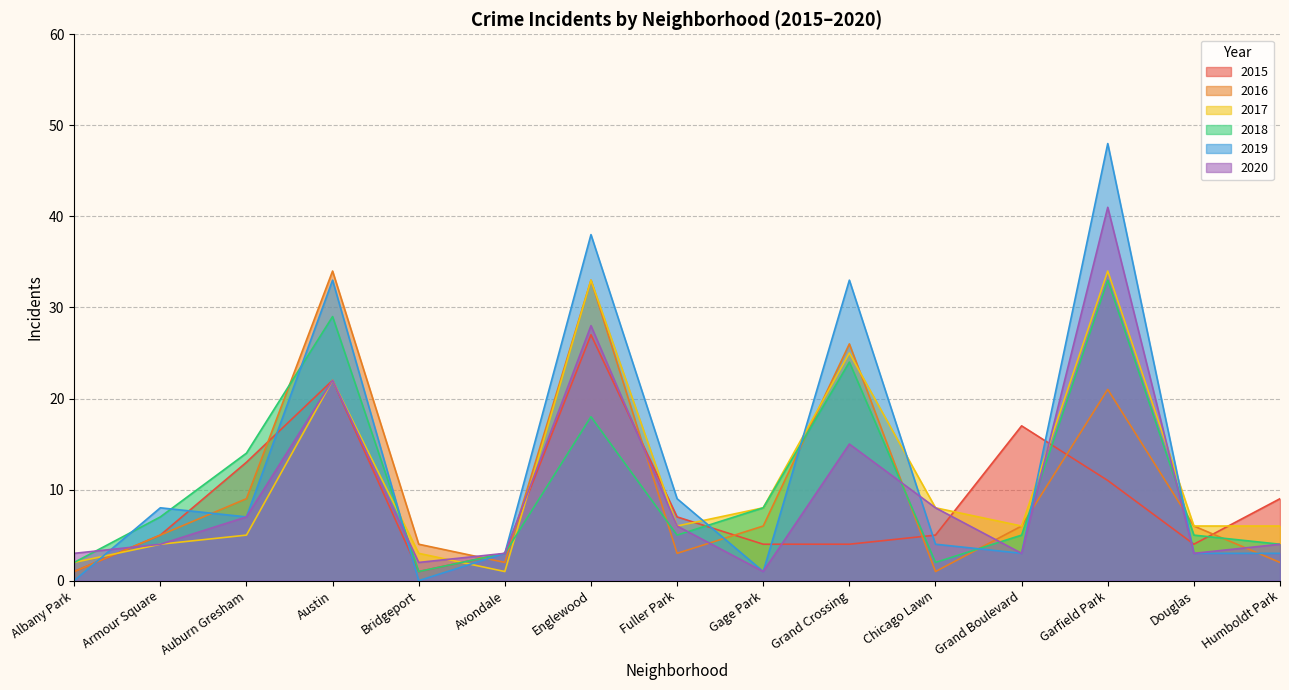

How many data points does each series have?

15